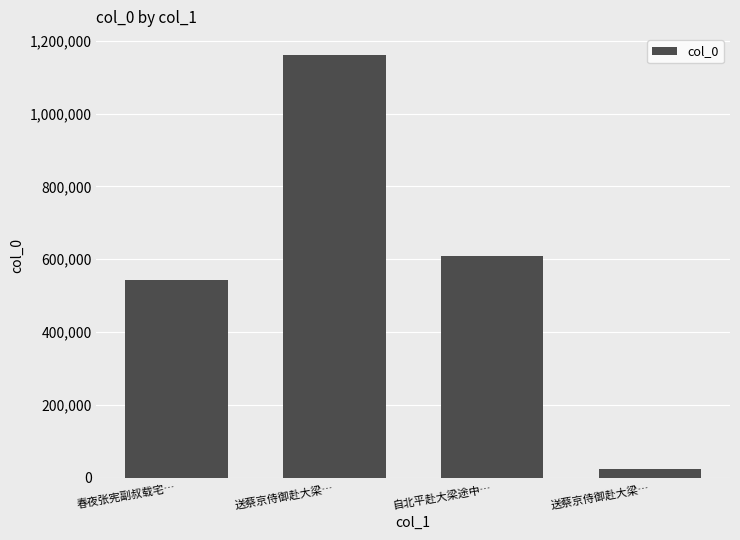

What is the difference between the second highest and second lowest values?

66550